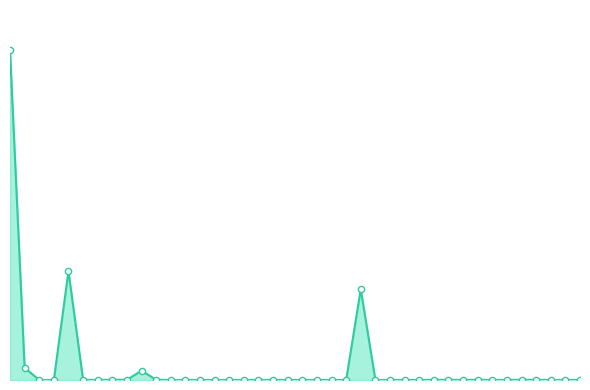

At how many categories does at least one series exceed 26503?

2